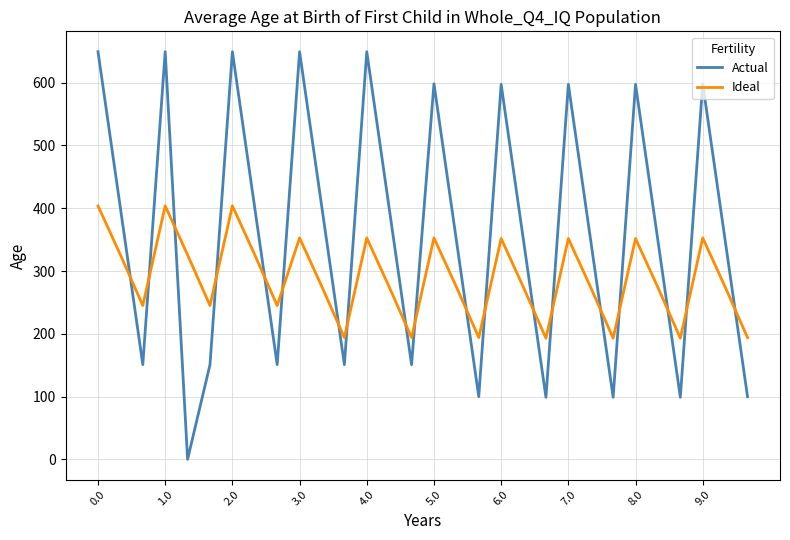

How many intersections are there between Ideal and Actual?

19